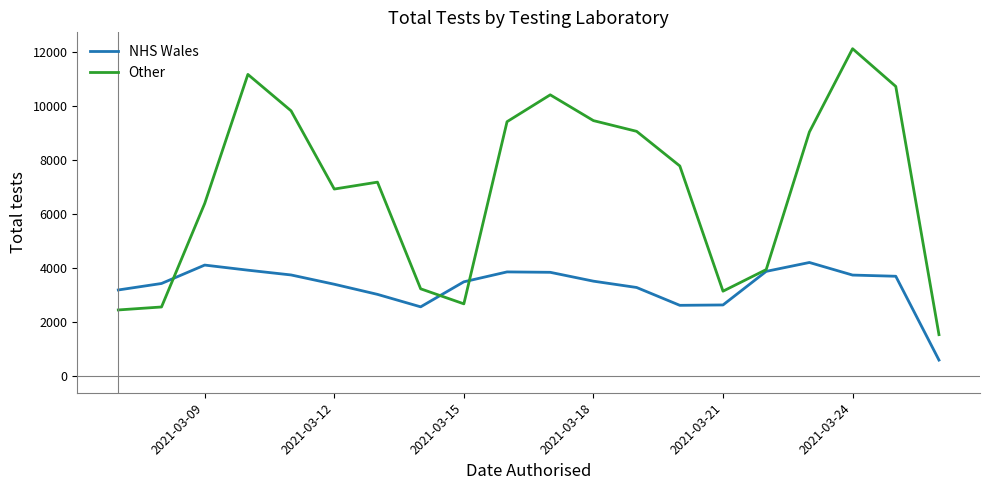

What is the maximum value for NHS Wales?

4218